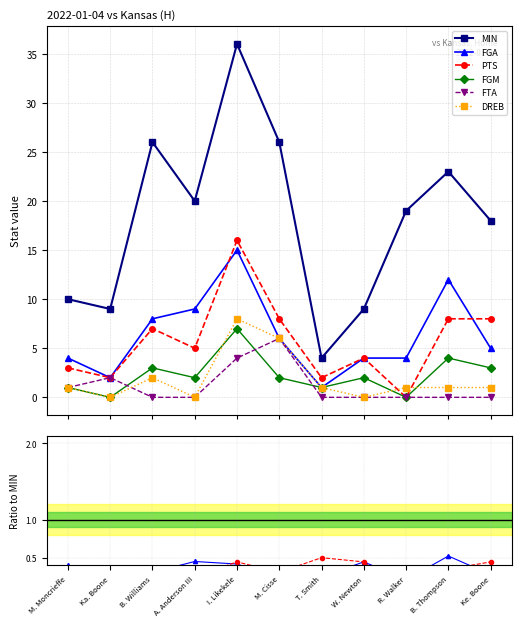

True or false: MIN and FGM cross at least once.

False